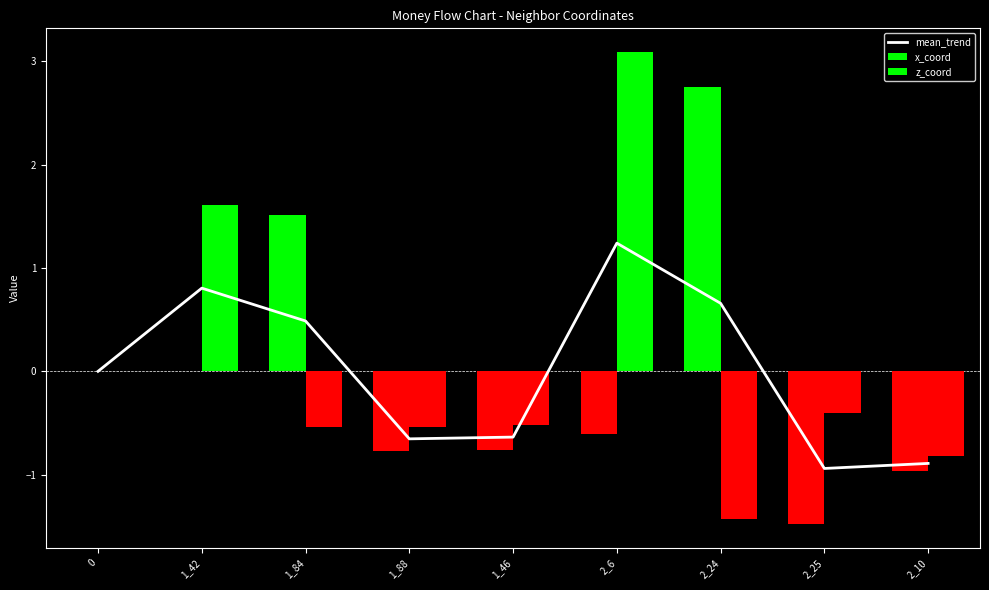

Is it true that z_coord equals -0.5 at 1_88?

True